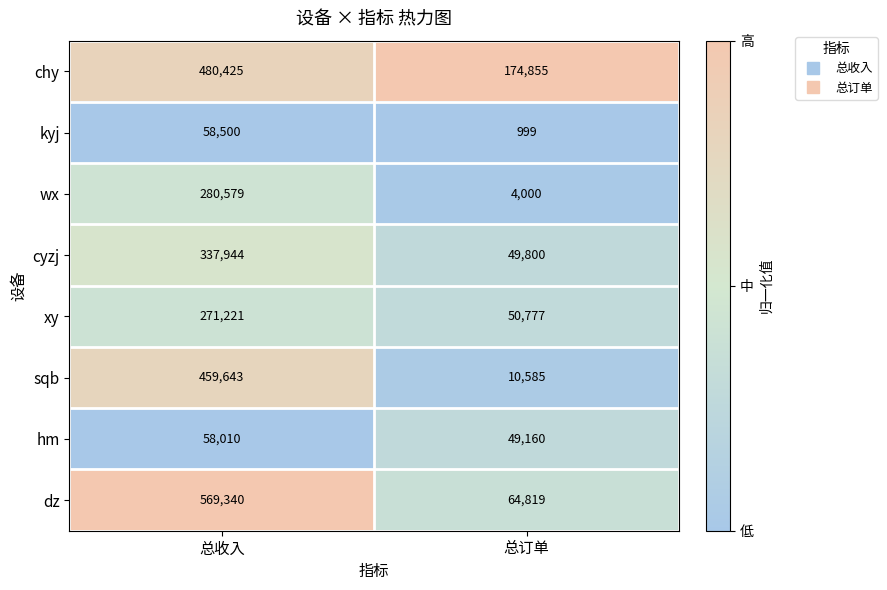

Is it true that xy equals 50777 at 总订单?

True